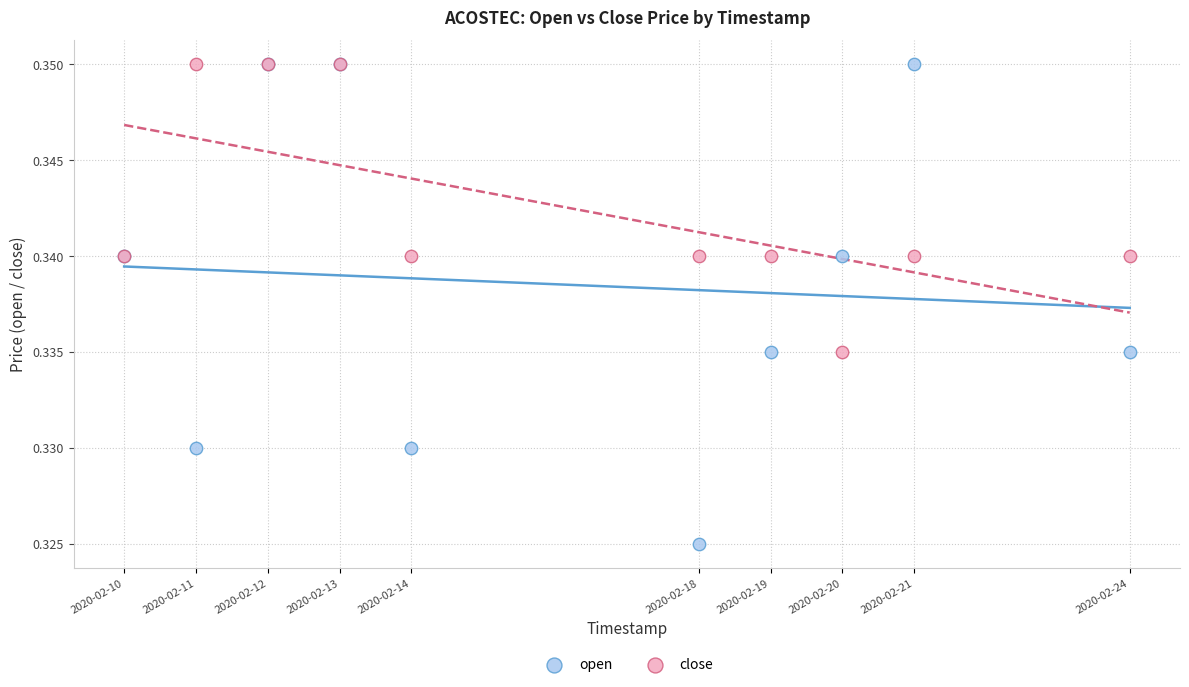

What are all the series names shown in the legend?

open, close